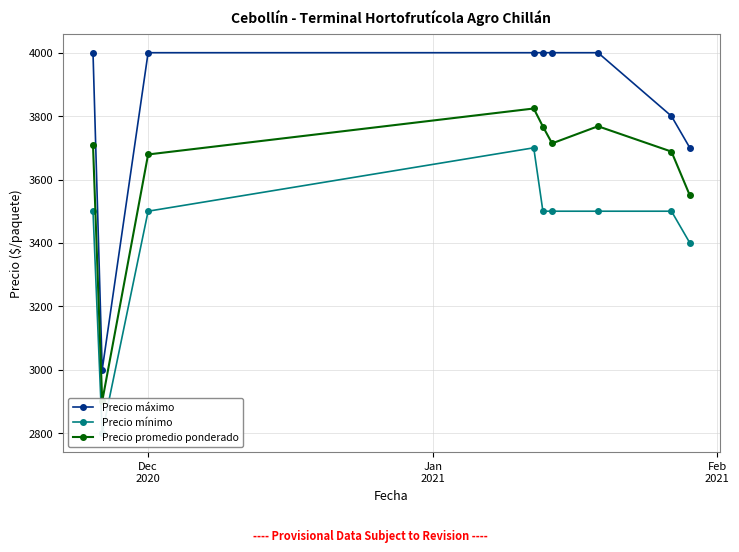

Does the chart have visible grid lines?

Yes